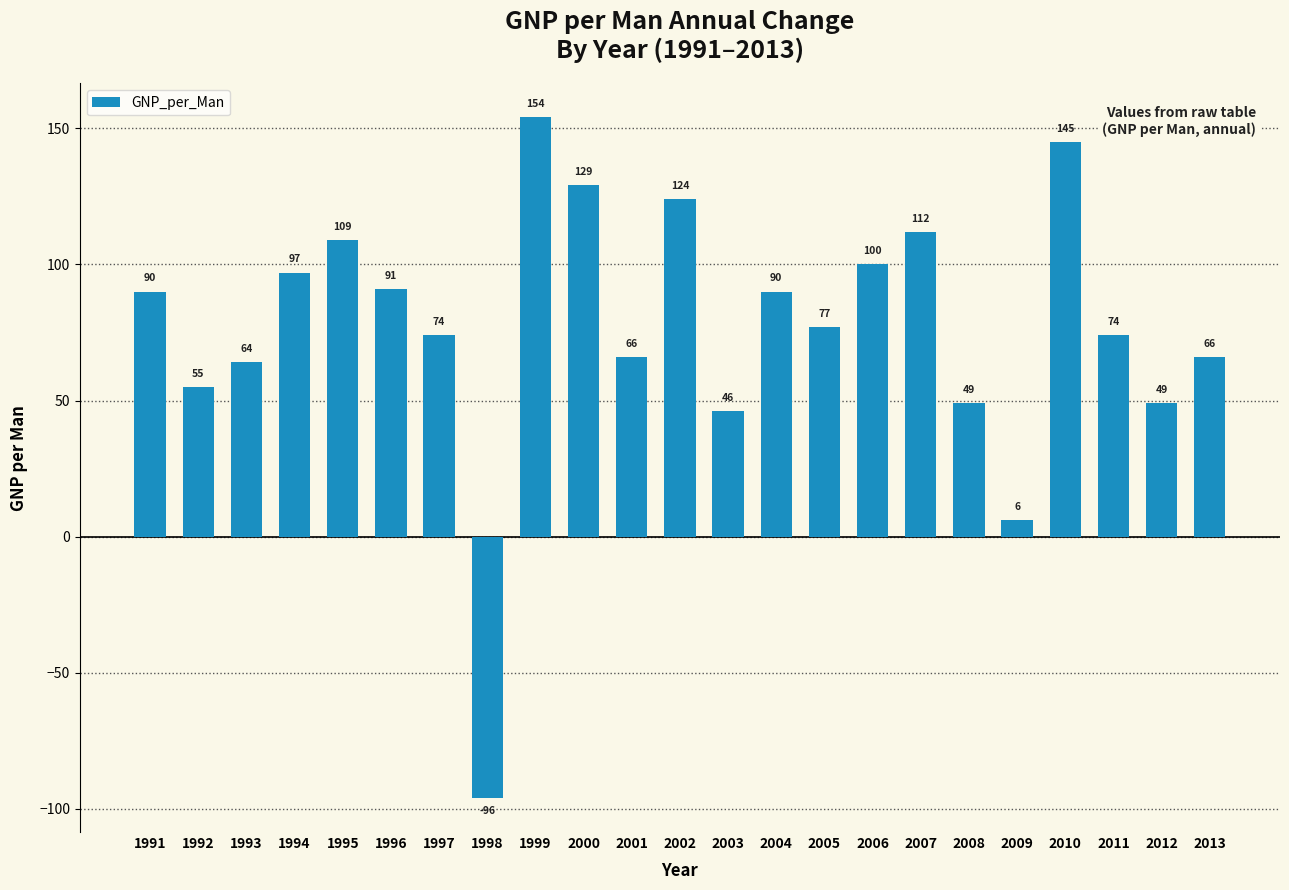

What is the difference between the second highest and minimum values?

241